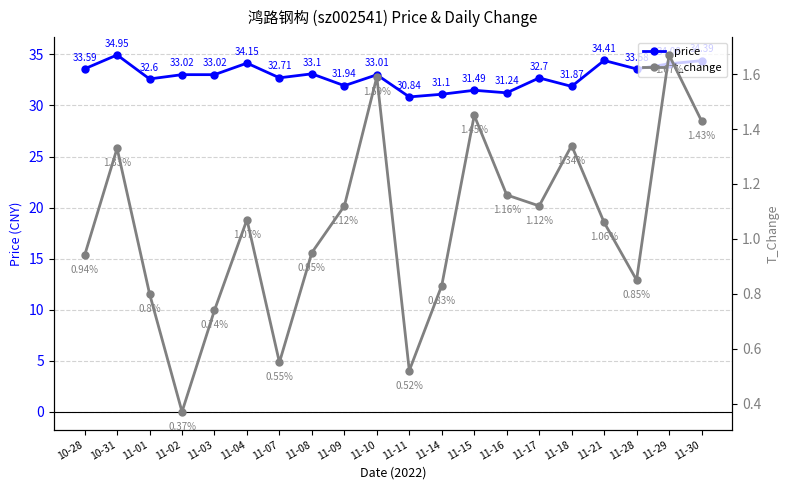

Is this an area chart (filled region under the line)?

No